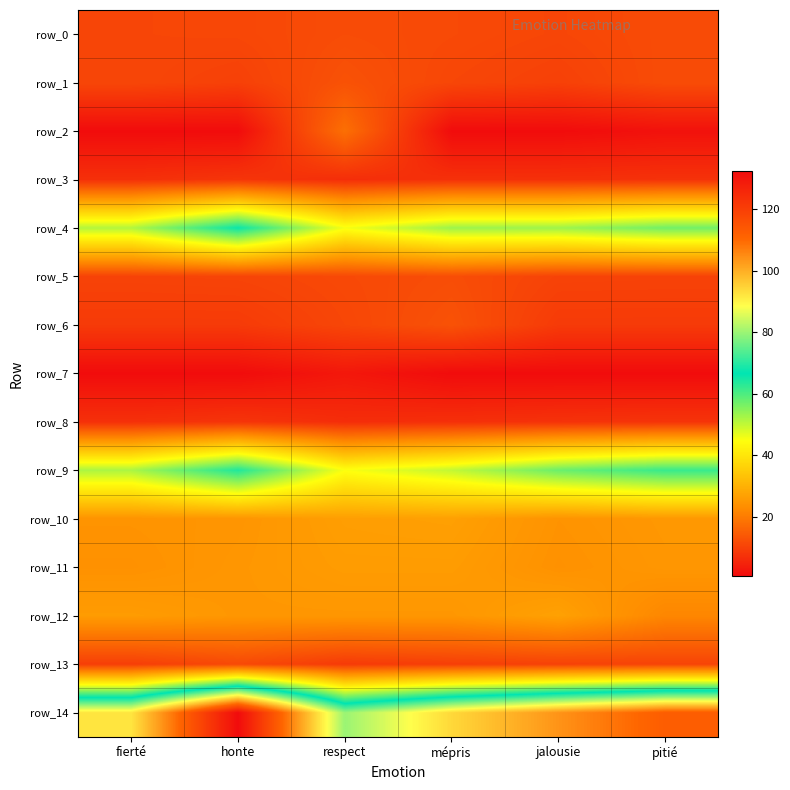

At which category is the sum across all series the highest?

honte